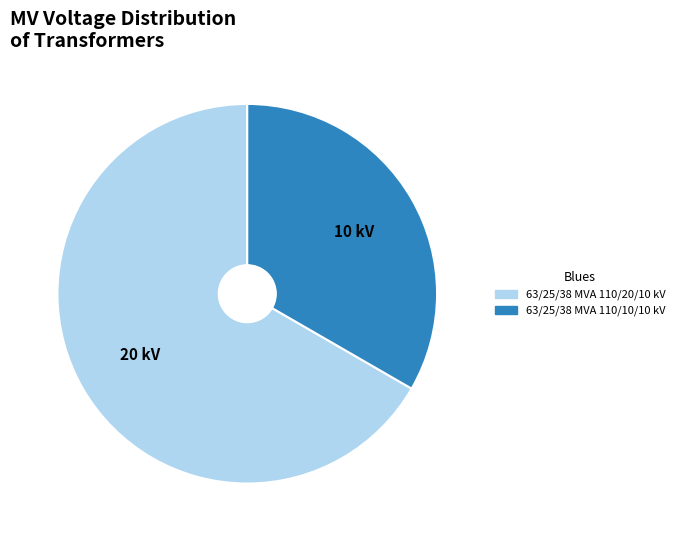

Combined, do 63/25/38 MVA 110/20/10 kV and 63/25/38 MVA 110/10/10 kV account for over 50%?

Yes